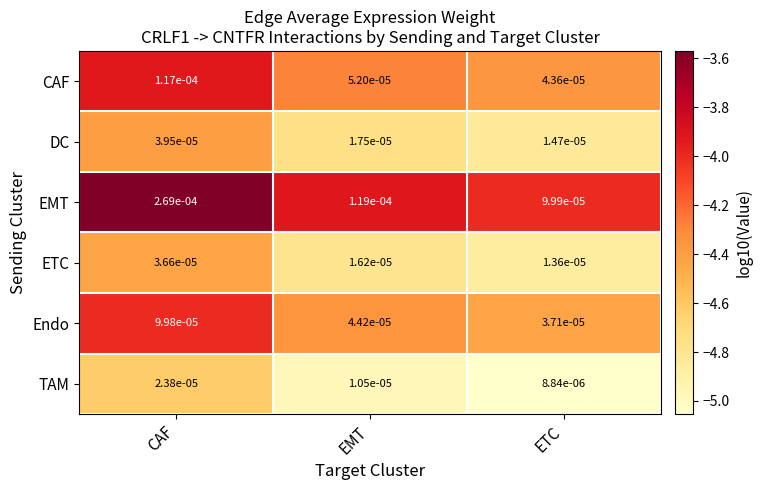

Which category has the highest value across all series?

CAF